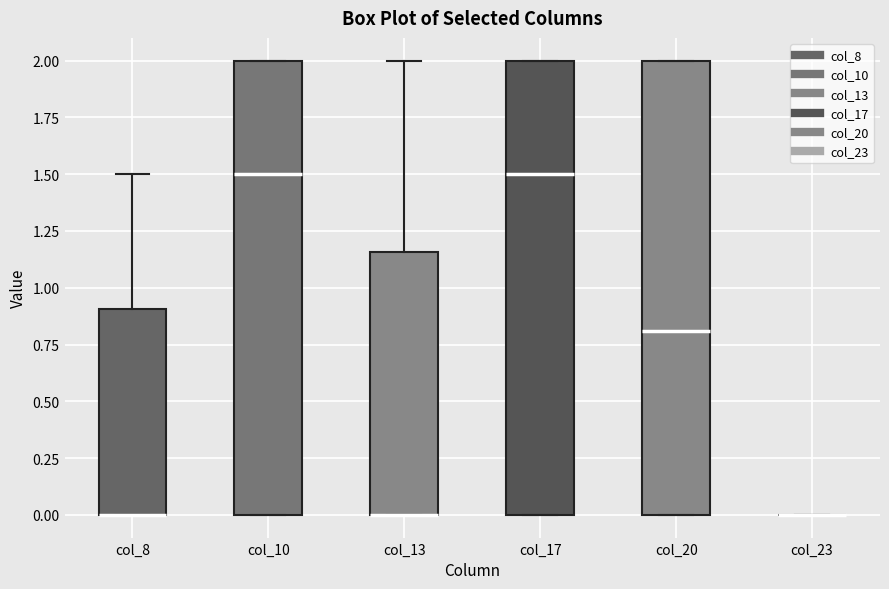

Reading left to right, read every box against the y-axis: the position of its median line, the range the box covers, and the ends of its whiskers. The values are not printed on the chart, so give them approximately, as read against the axis.

col_8: median 0.00 (drawn on the box's lower edge), box 0.00 to 0.90, whiskers 0.00 to 1.50
col_10: median 1.50, box 0.00 to 2.00, whiskers 0.00 to 2.00
col_13: median 0.00 (drawn on the box's lower edge), box 0.00 to 1.15, whiskers 0.00 to 2.00
col_17: median 1.50, box 0.00 to 2.00, whiskers 0.00 to 2.00
col_20: median 0.80, box 0.00 to 2.00, whiskers 0.00 to 2.00
col_23: box collapsed to a line at 0.00, whiskers 0.00 to 0.00